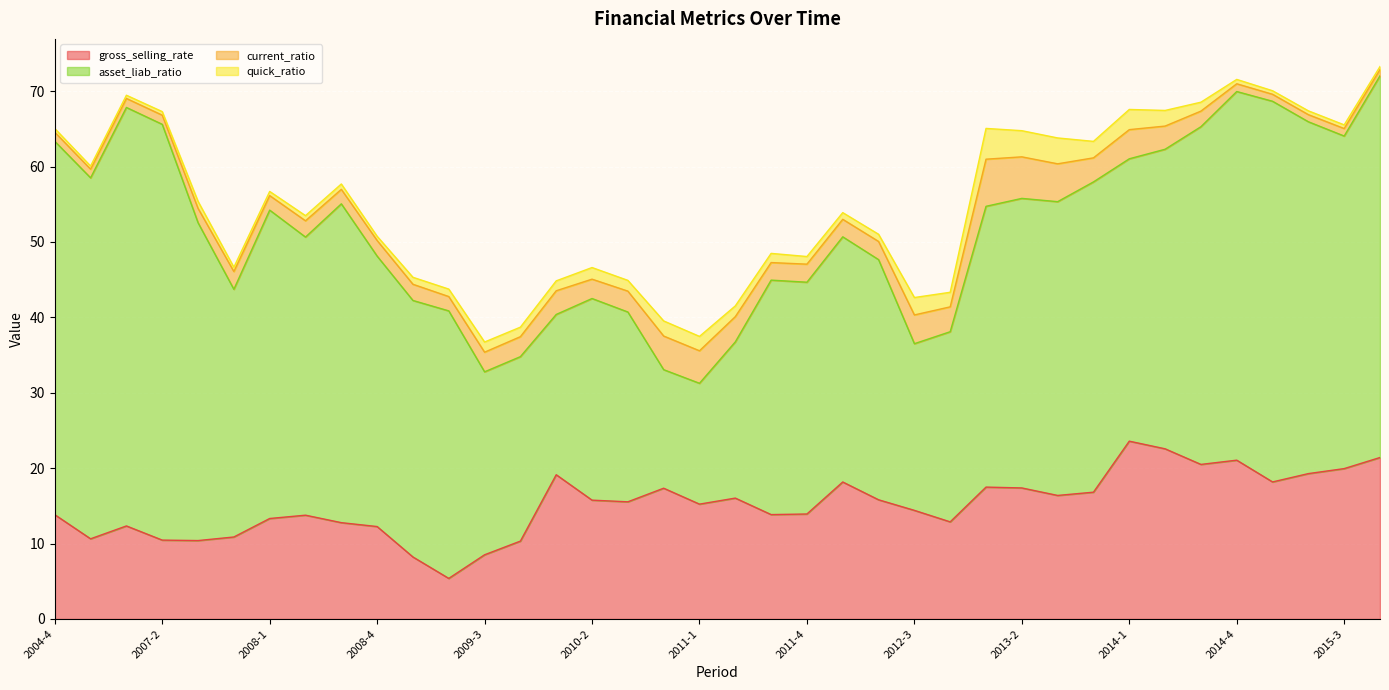

What are all the series names shown in the legend?

gross_selling_rate, asset_liab_ratio, current_ratio, quick_ratio